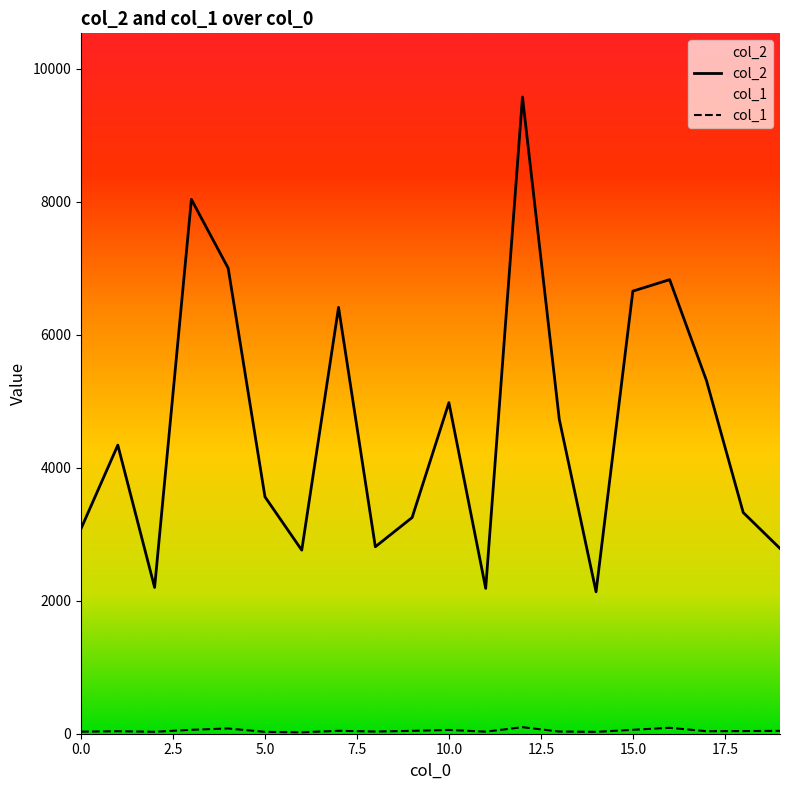

What is the total value across all series at 16?

6919